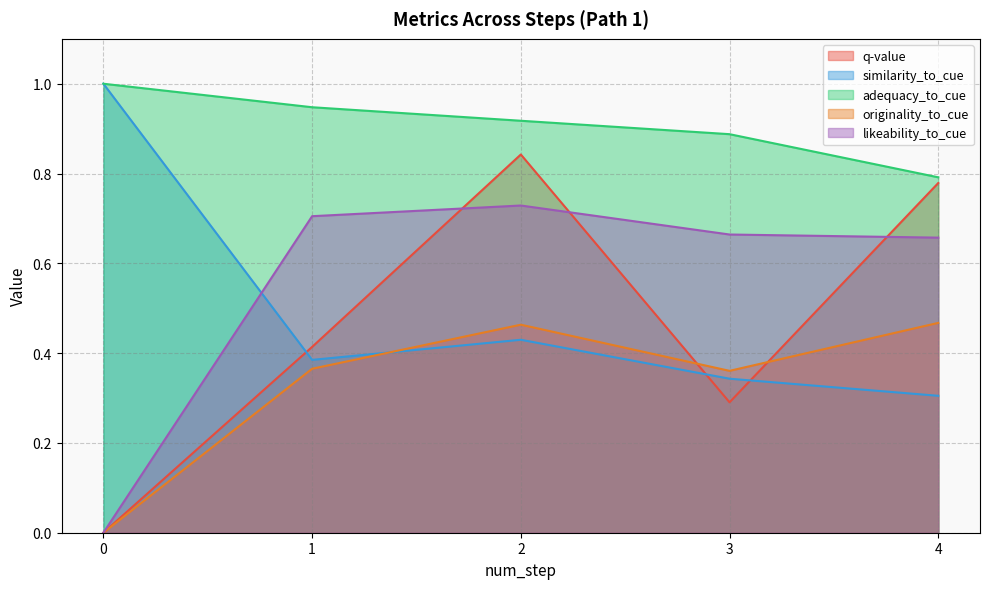

Between 1 and 4, which is larger?

4